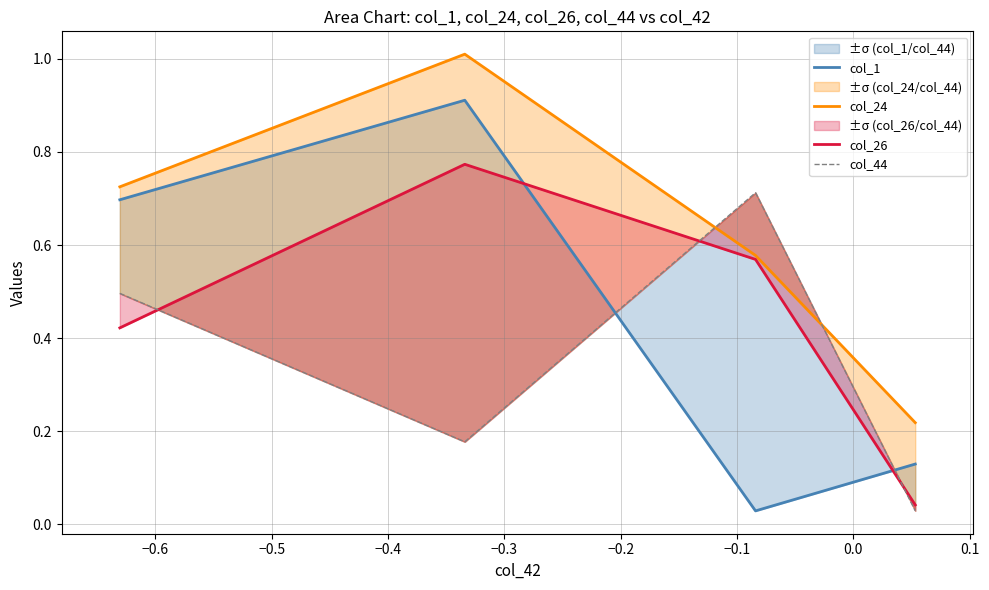

The col_1 series shows 0.3 at −0.7. True or false?

False